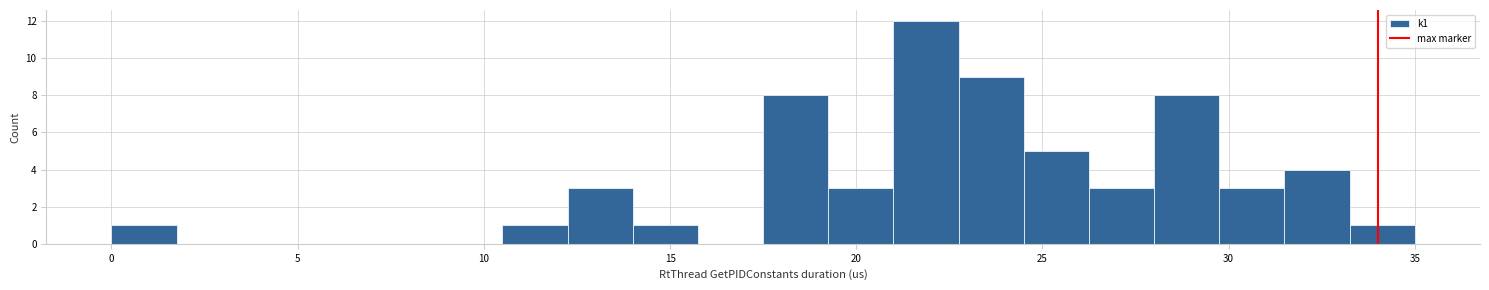

Around what value on the x-axis is the tallest bar? Give the approximate position of its centre, as read against the axis.

22.0